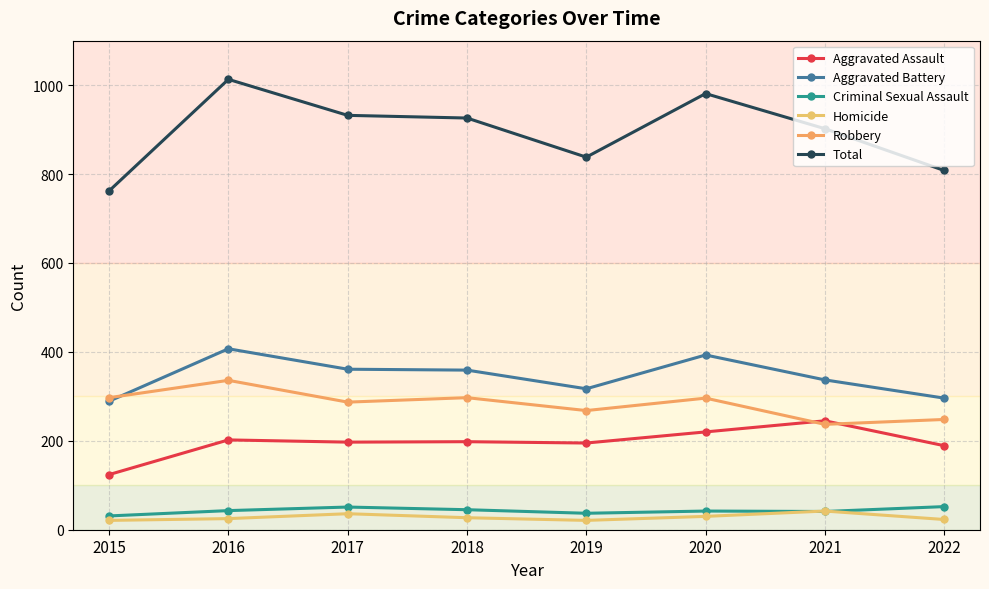

The value of Total at 2018 is 1324. True or false?

False